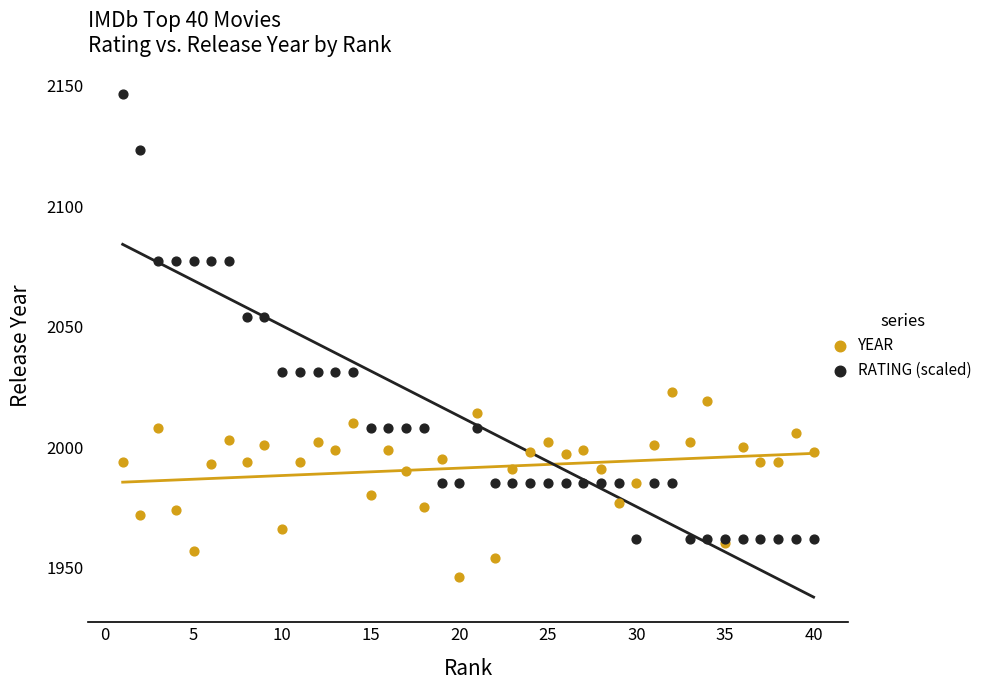

Which series has the widest spread of Y values?

RATING (scaled)